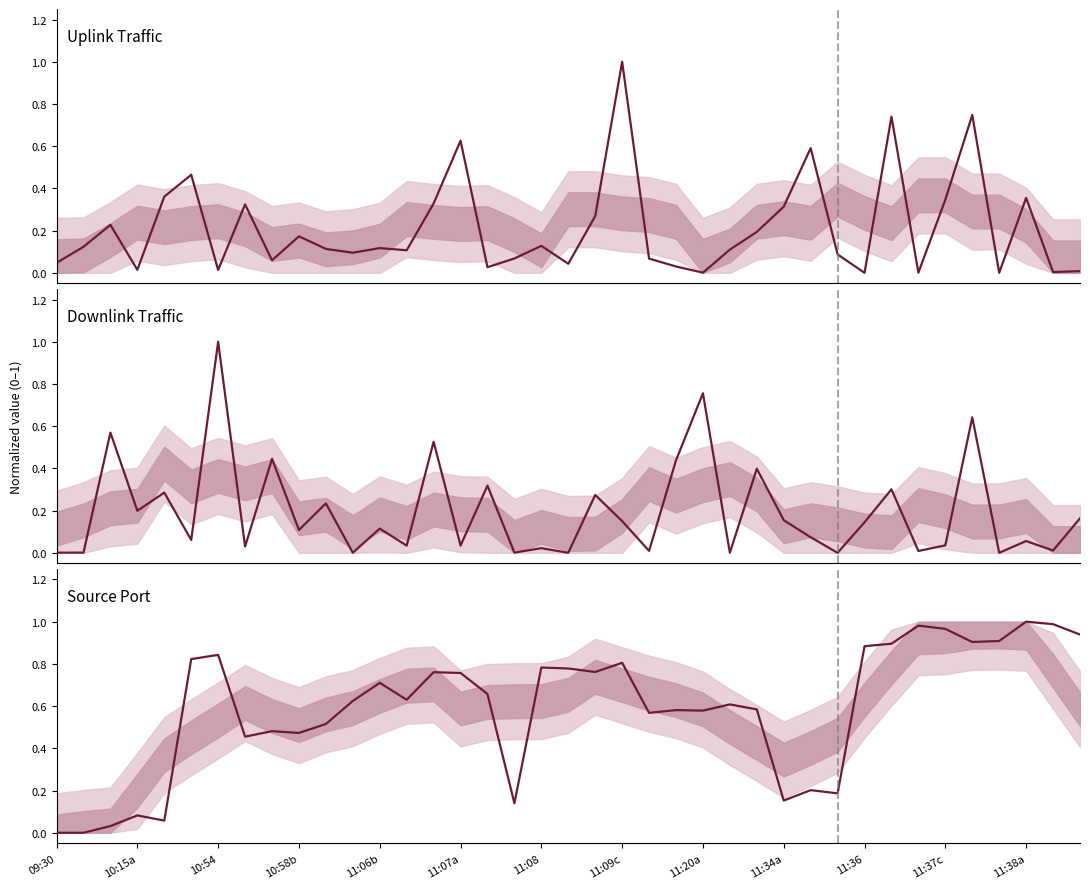

What position from the left is 16?

17